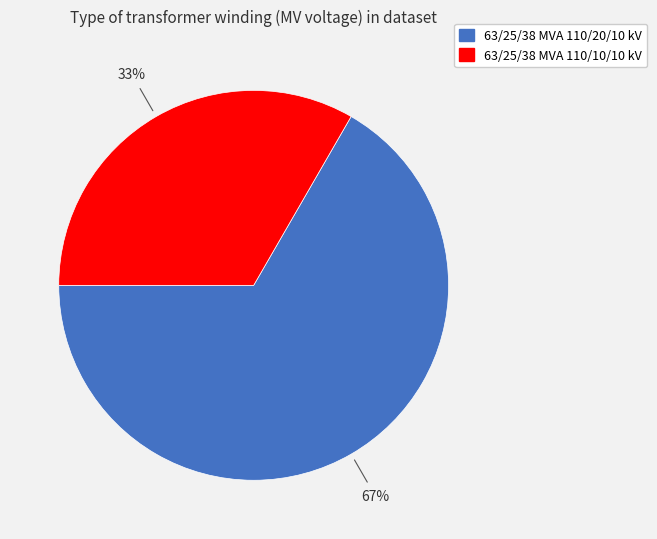

What is the smallest slice in the pie chart?

63/25/38 MVA 110/10/10 kV